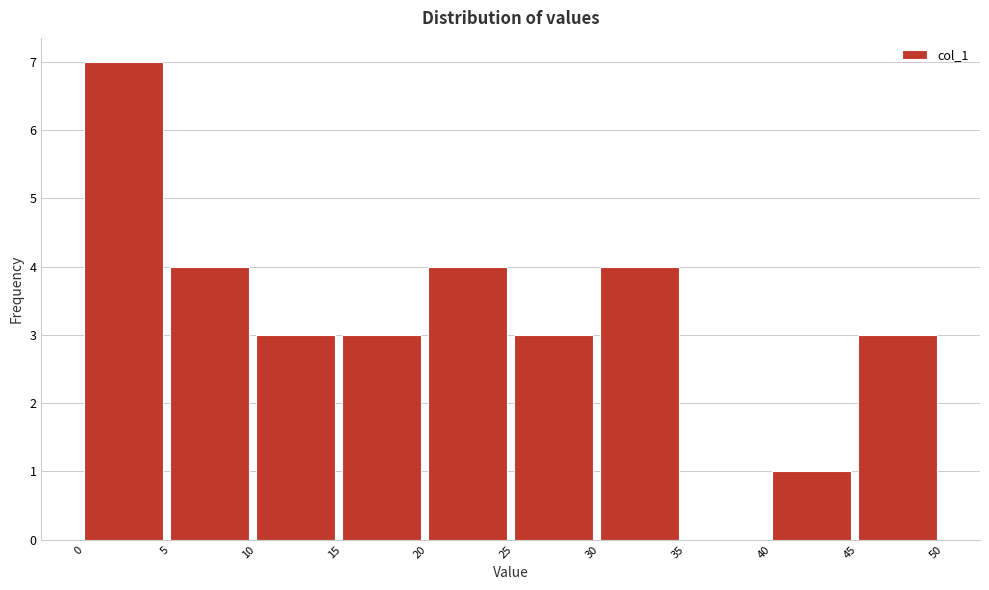

Which range on the x-axis has the tallest bar?

0 to 5